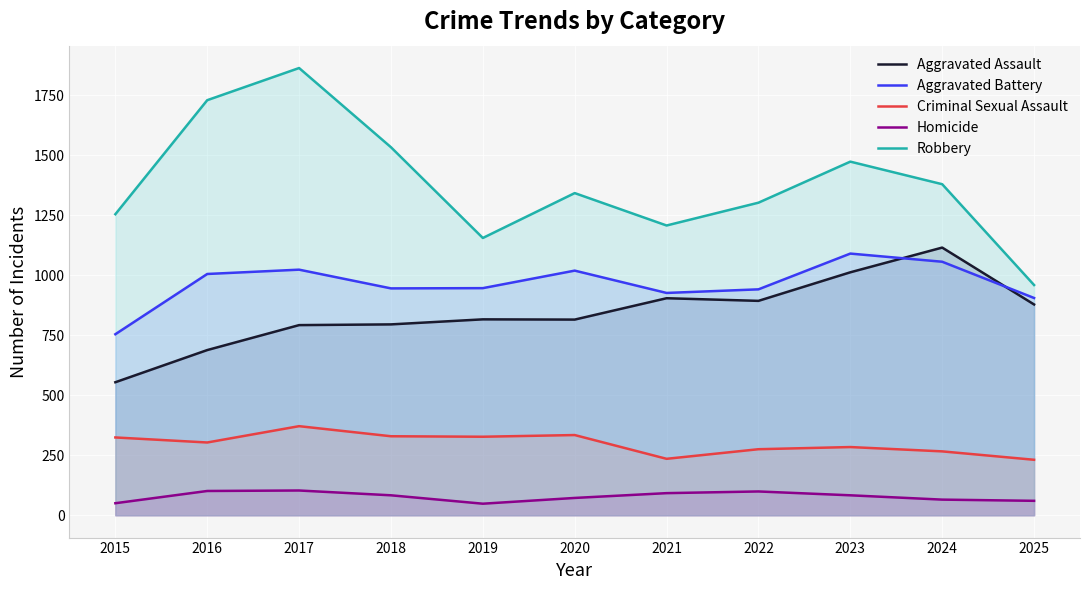

Read the Robbery value at 2016, to the nearest 50.

1750